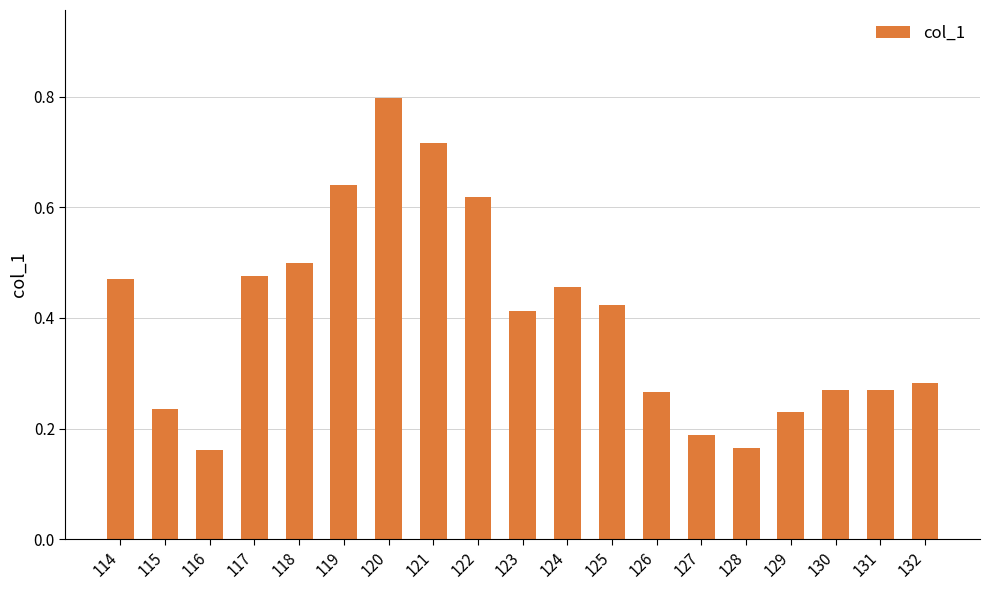

What is the greatest value displayed?

0.8